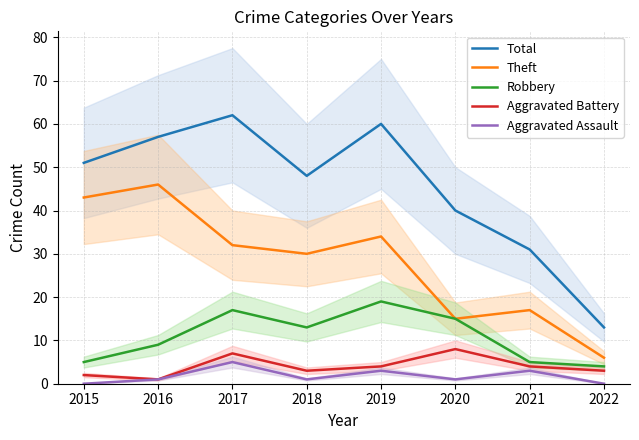

True or false: Total and Theft intersect in this chart.

False